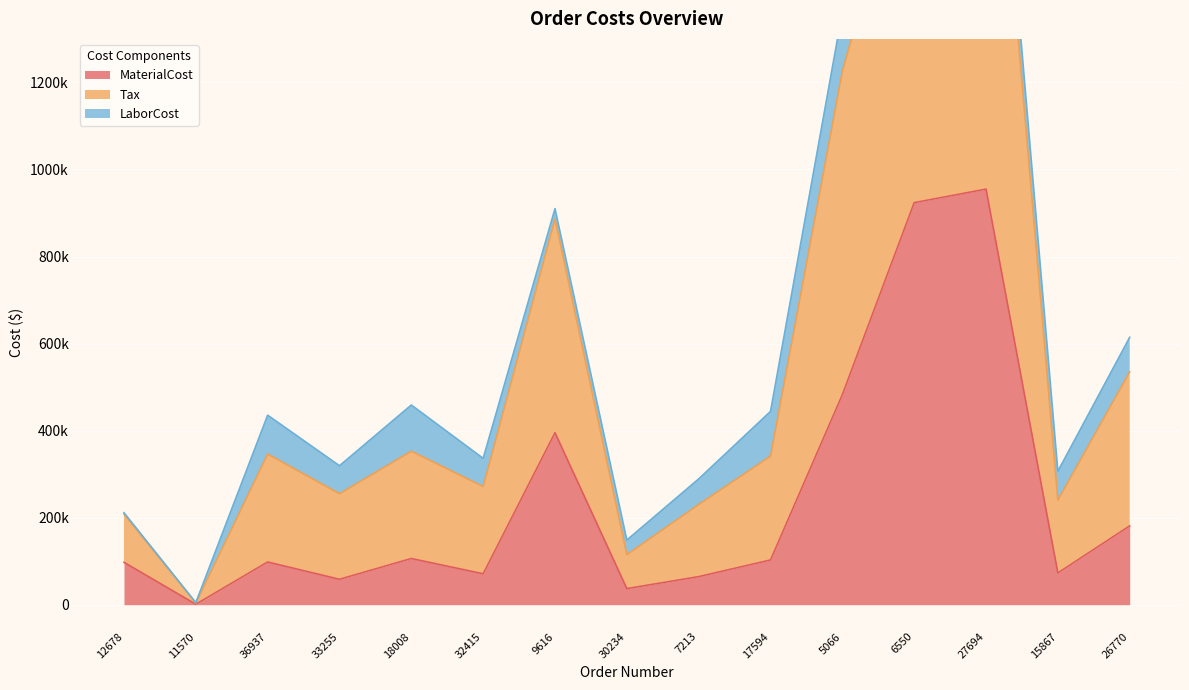

True or false: MaterialCost and Tax cross at least once.

False